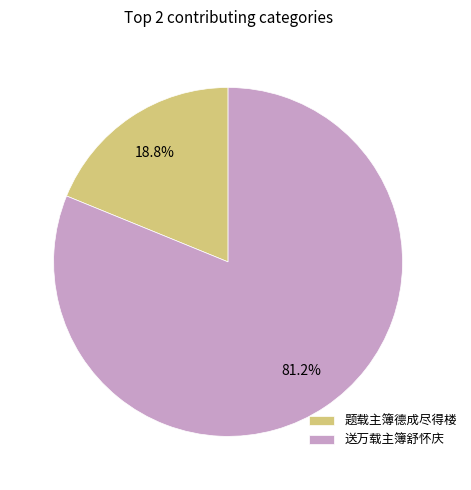

True or false: 送万载主簿舒怀庆 accounts for 92% of the total.

False